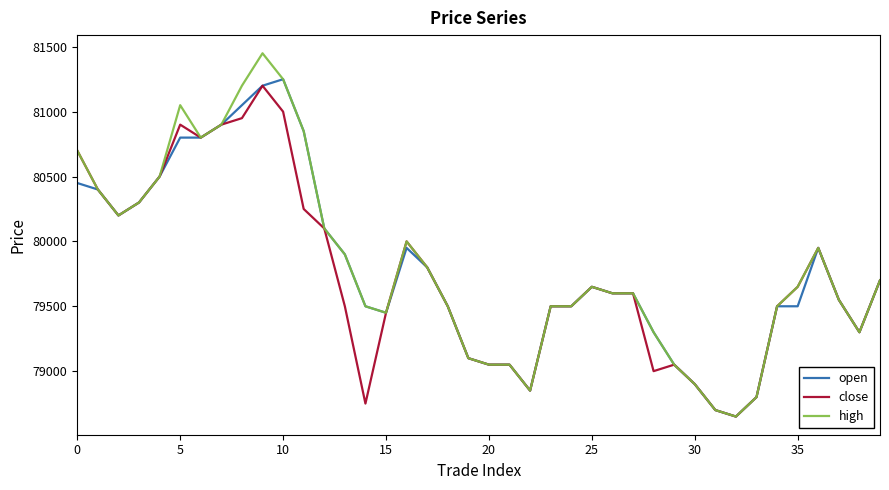

What is the lowest value of the open series?

78650